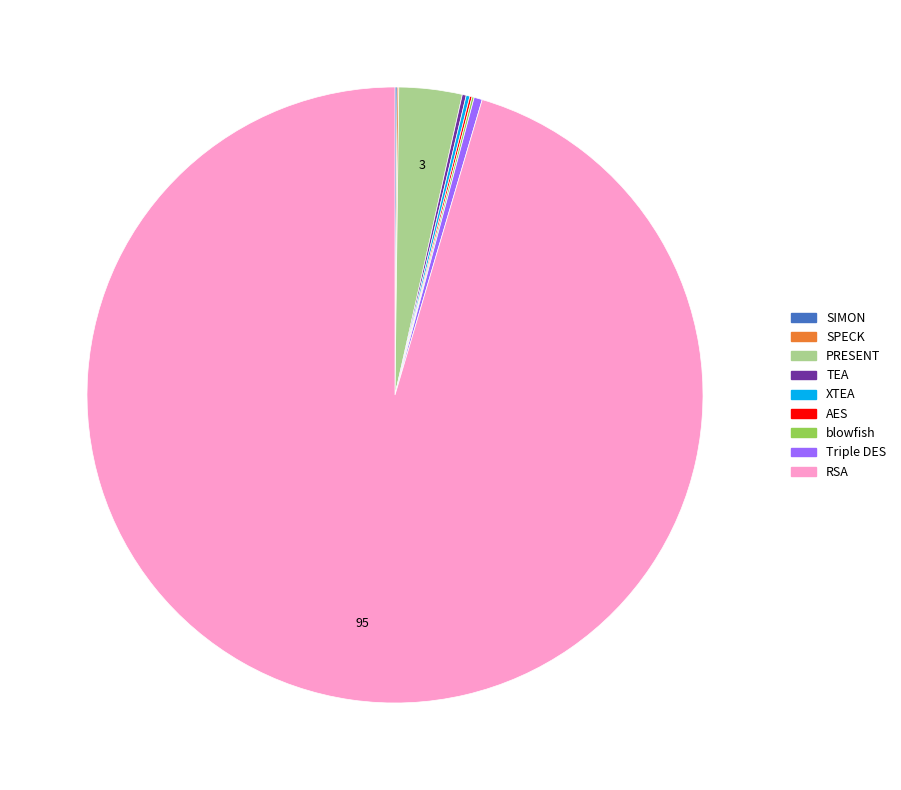

Is there a majority slice in this chart?

Yes